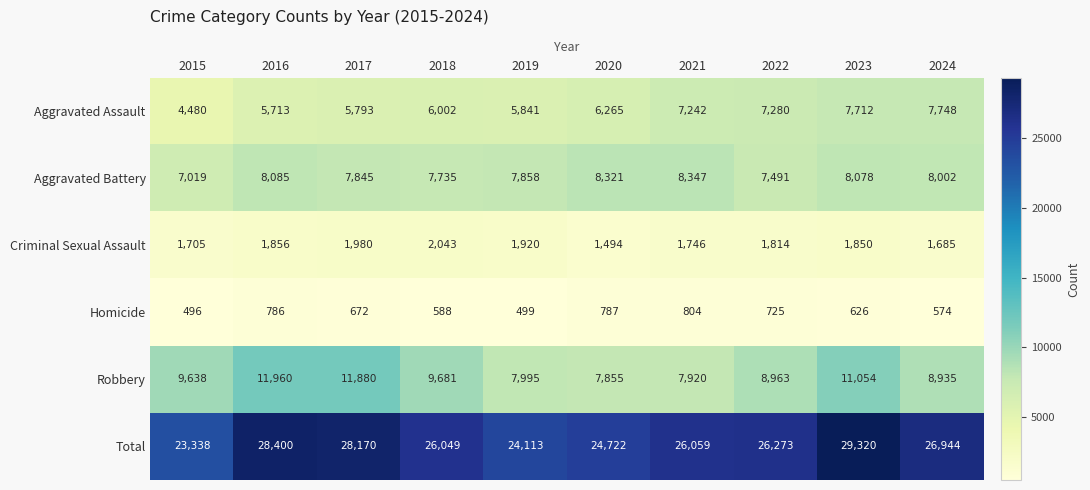

The Aggravated Assault series shows 8360 at 2020. True or false?

False